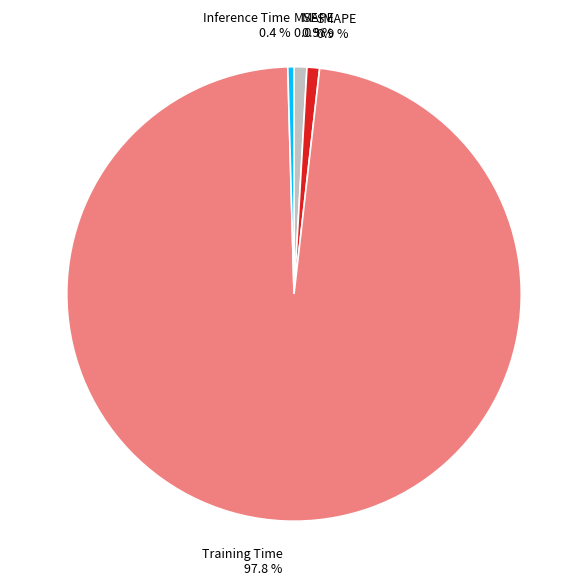

Is it true that SMAPE is 1% of the pie?

True